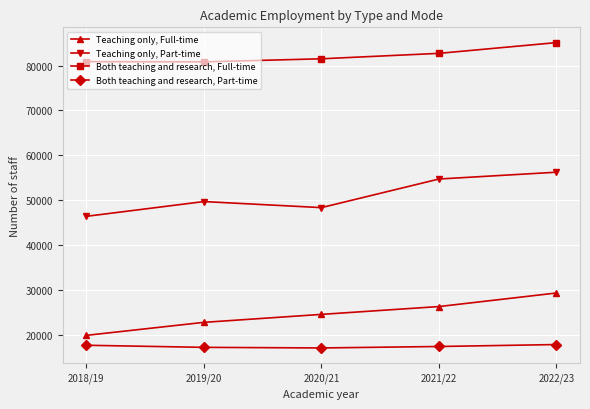

True or false: Both teaching and research, Part-time and Both teaching and research, Full-time intersect in this chart.

False